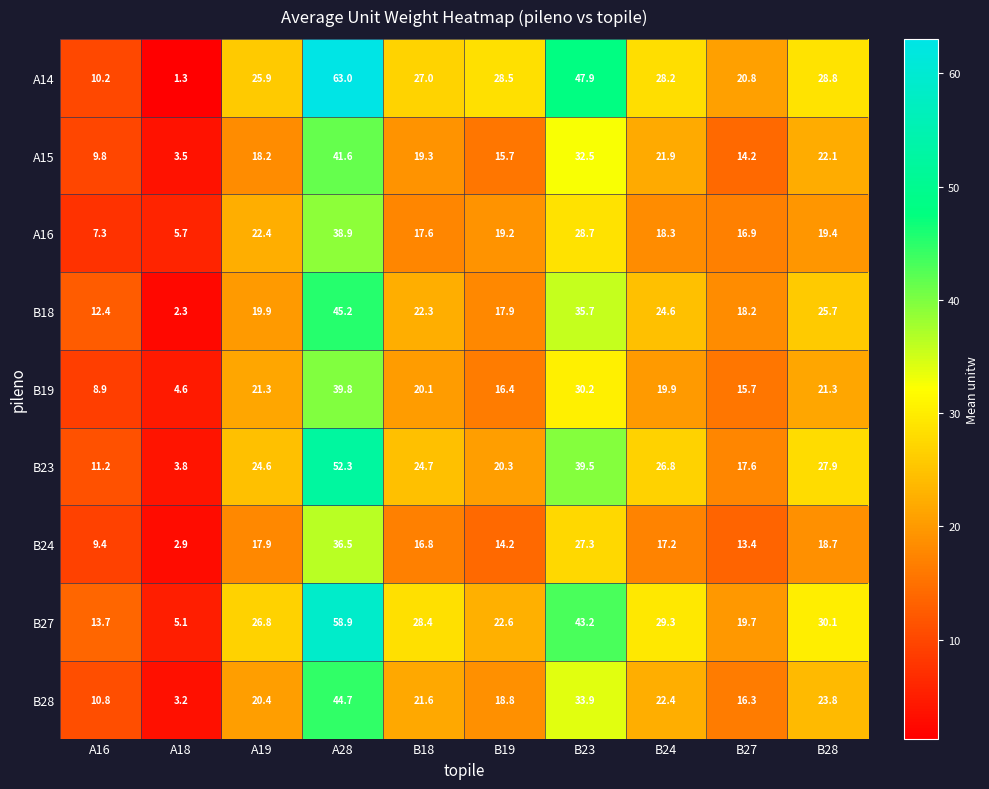

Which series has the widest spread of values?

A14